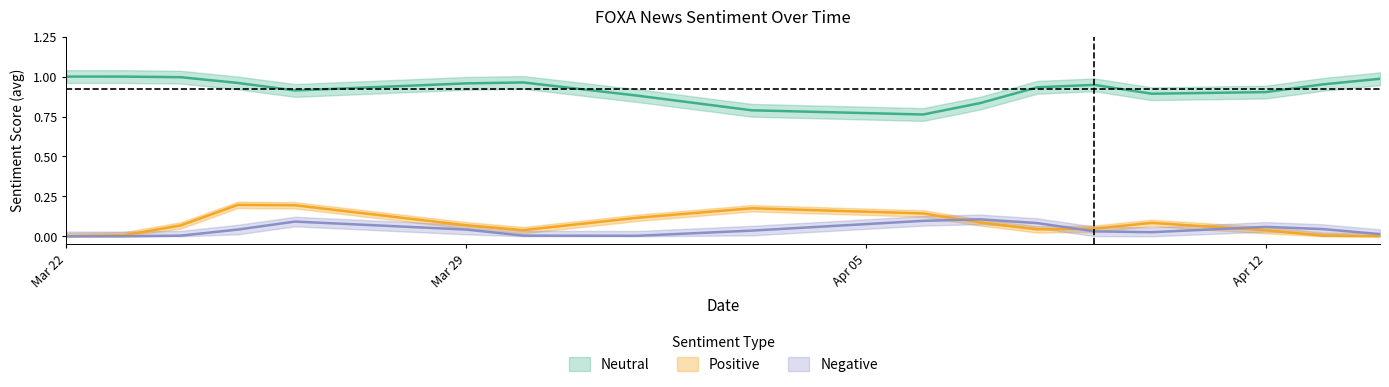

How many data points does each series have?

17